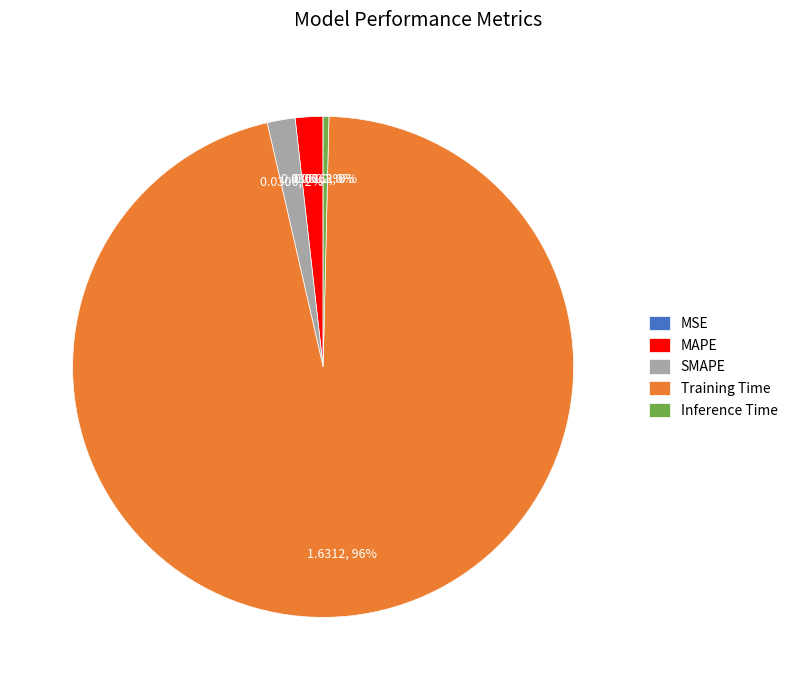

Is the sum of SMAPE and MAPE greater than half?

No